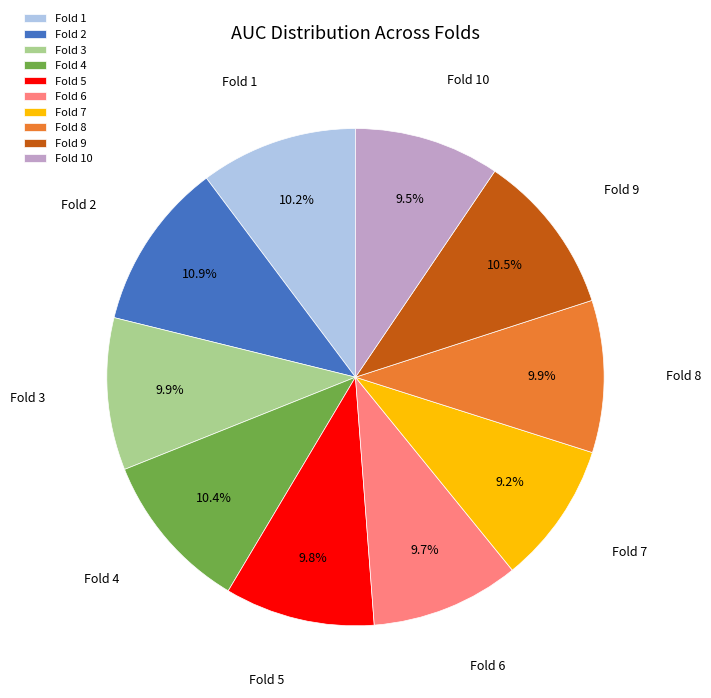

What portion of the pie excludes Fold 10?

90.5%